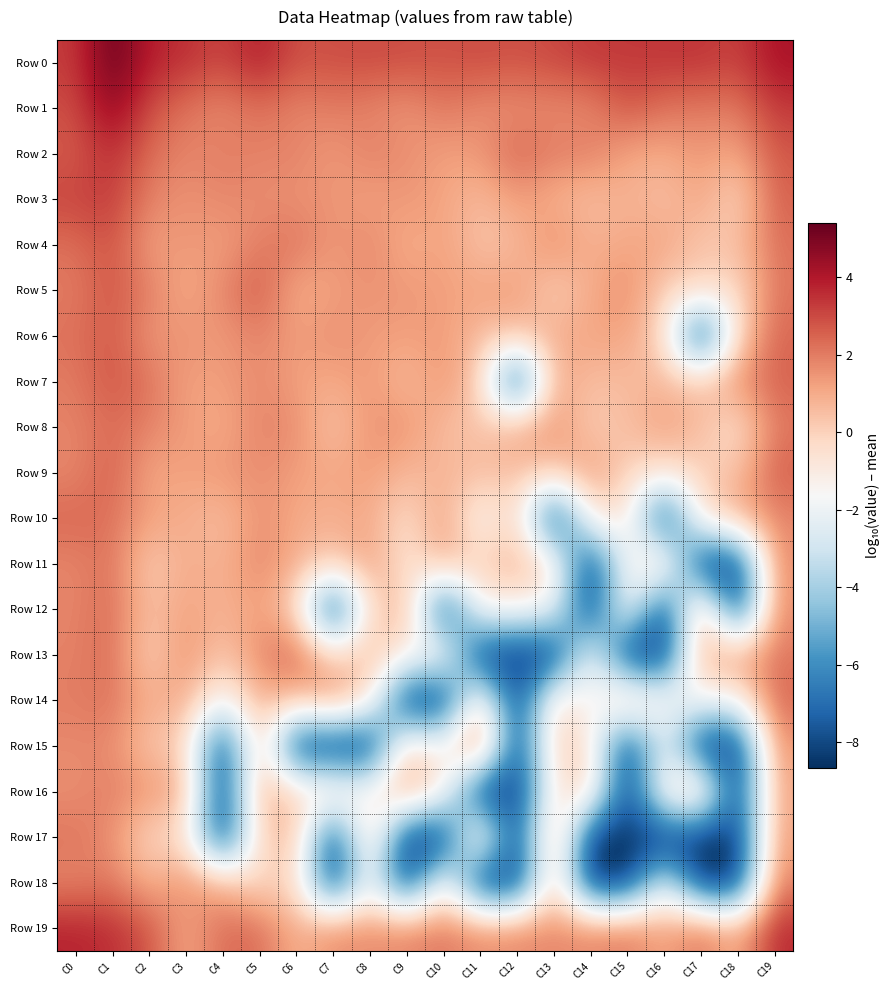

At which category is the sum across all series the highest?

C1